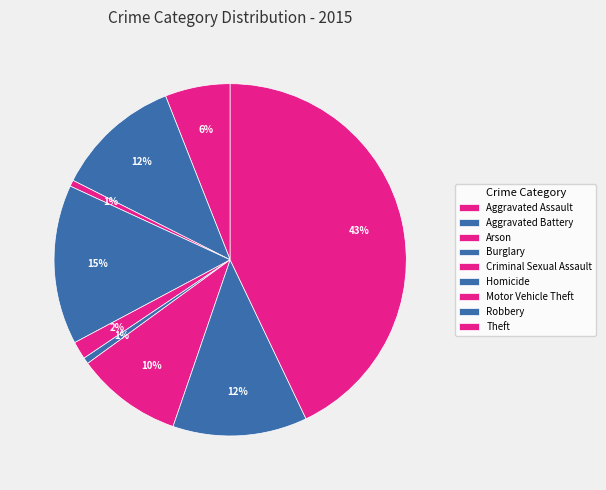

What percentage is the Aggravated Assault slice, to the nearest percent?

6%